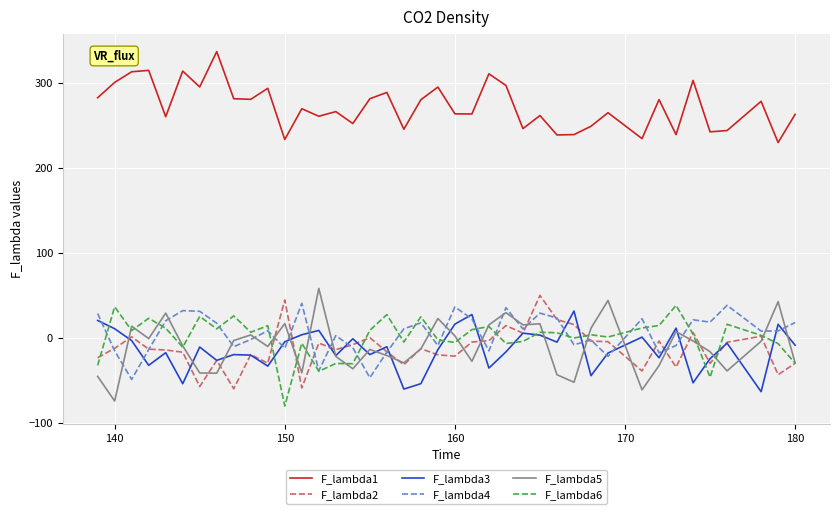

What is the highest value of the F_lambda4 series?

40.8